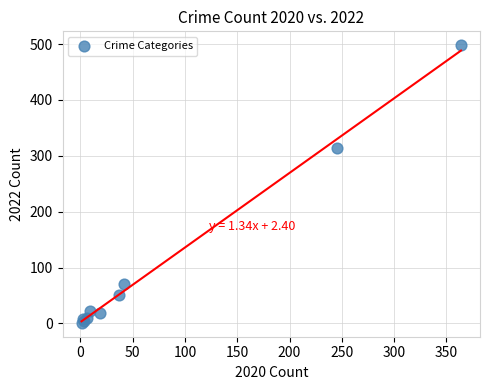

What Y value in the scatter plot is closest to 249?

314